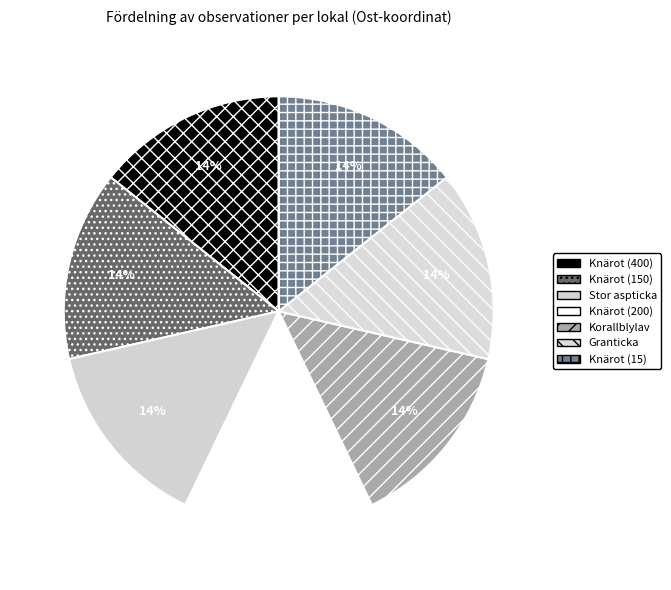

How many segments does this pie chart have?

7